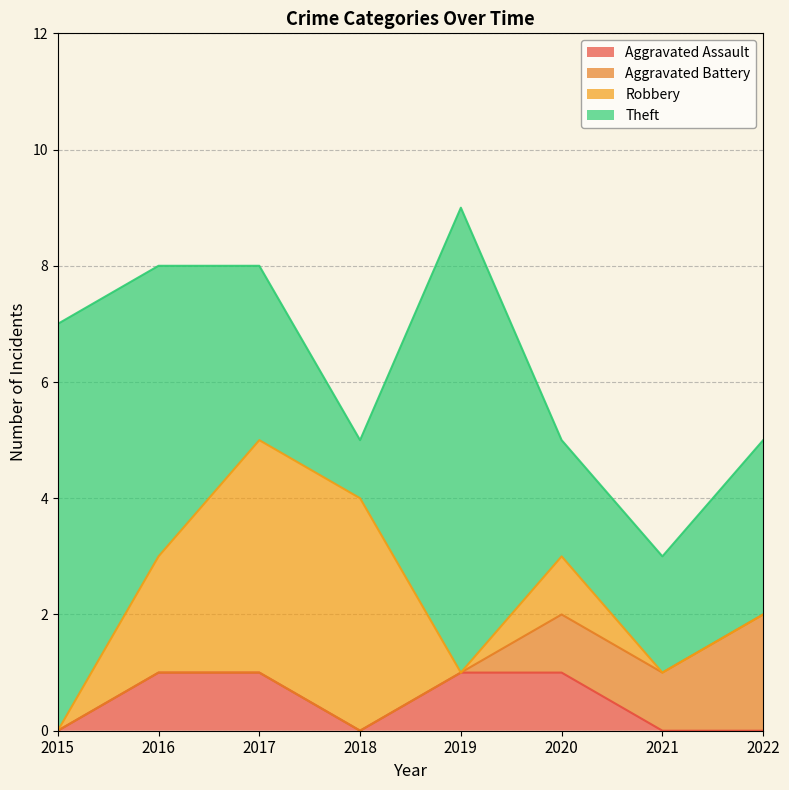

What is the sum of the Aggravated Battery values at 2020 and 2019?

1